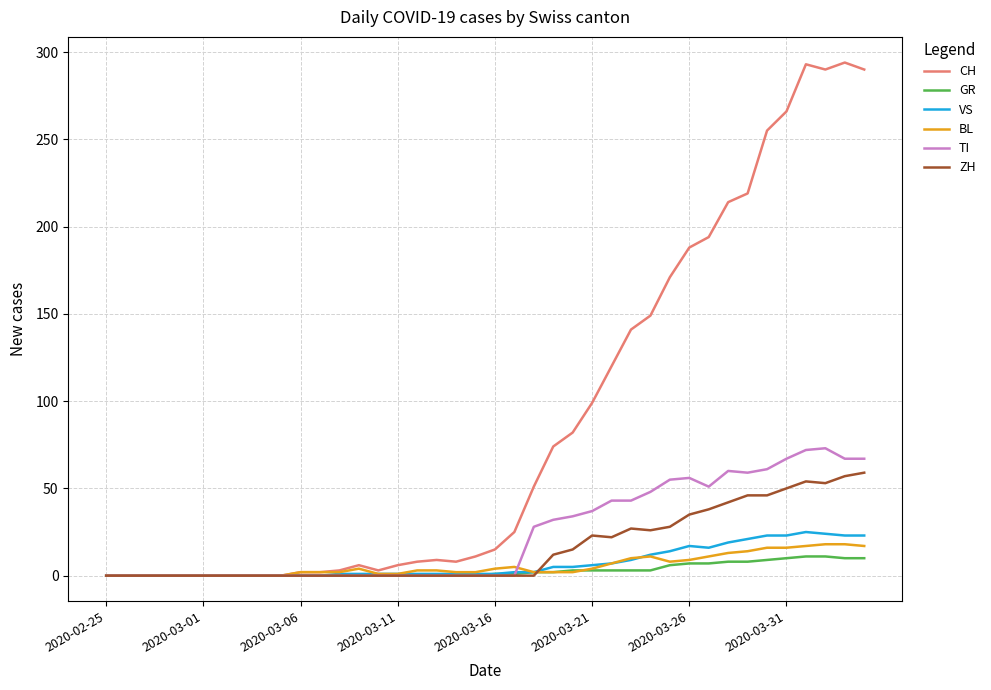

What is the greatest value displayed?

294